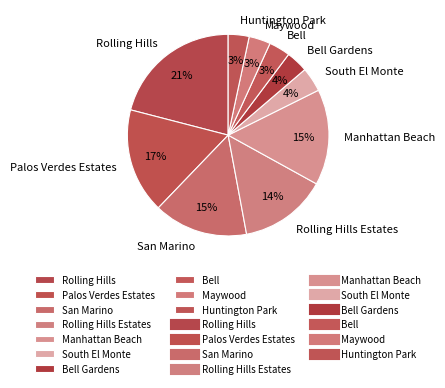

Count the number of slices in the pie.

10